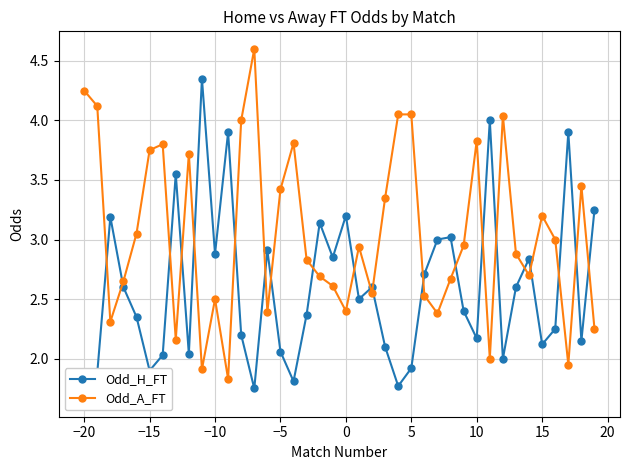

How many times do Odd_A_FT and Odd_H_FT cross each other?

21